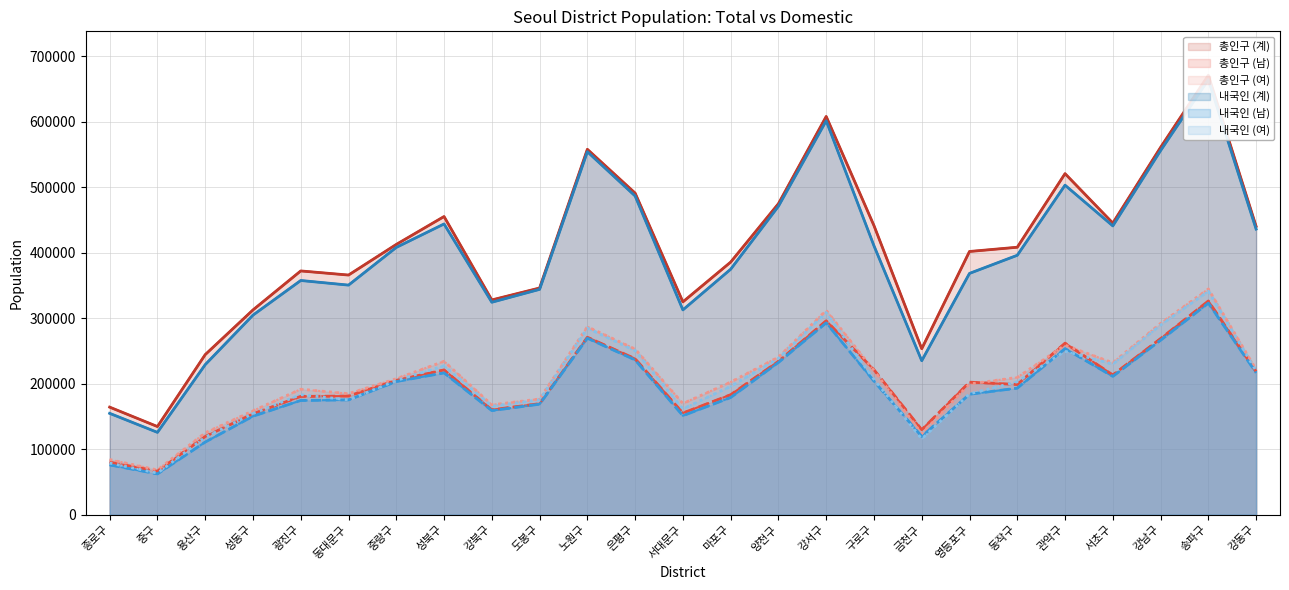

What value does the 내국인 (계) series have at 은평구?

486794